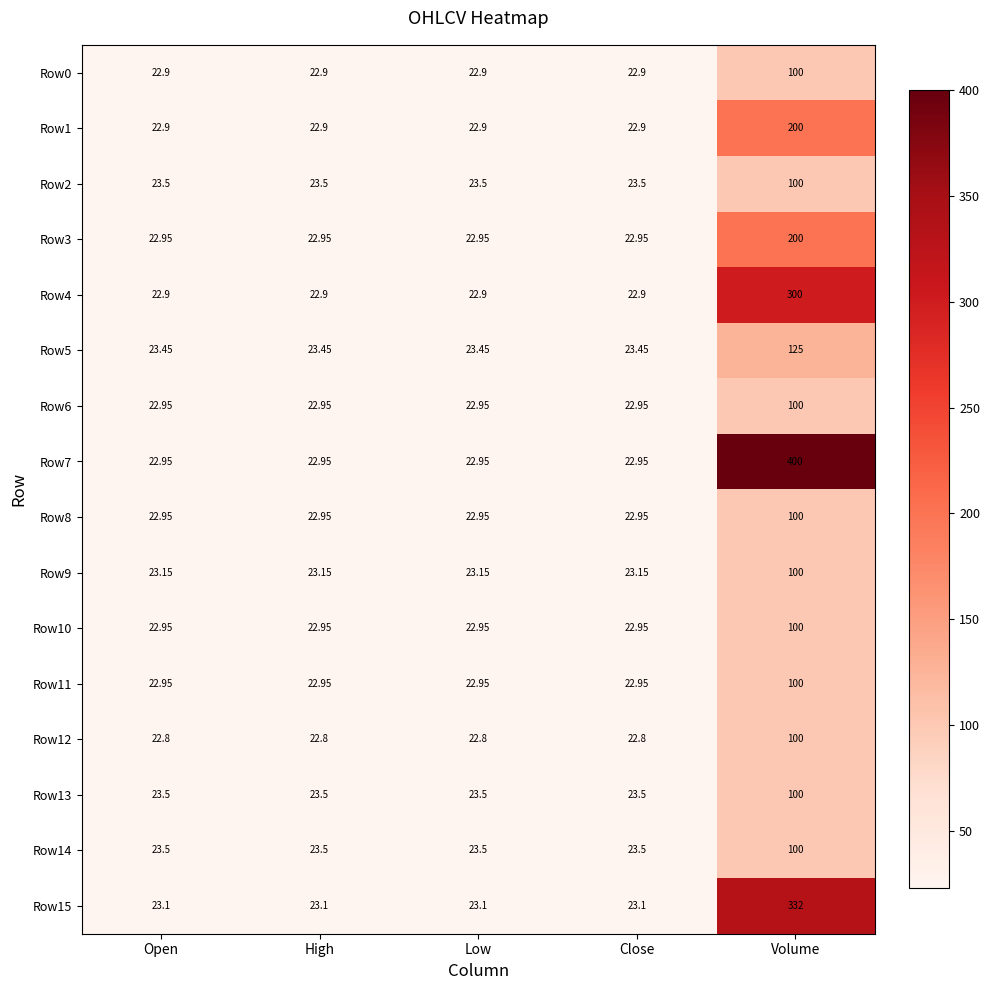

Which category has the highest value across all series?

Volume